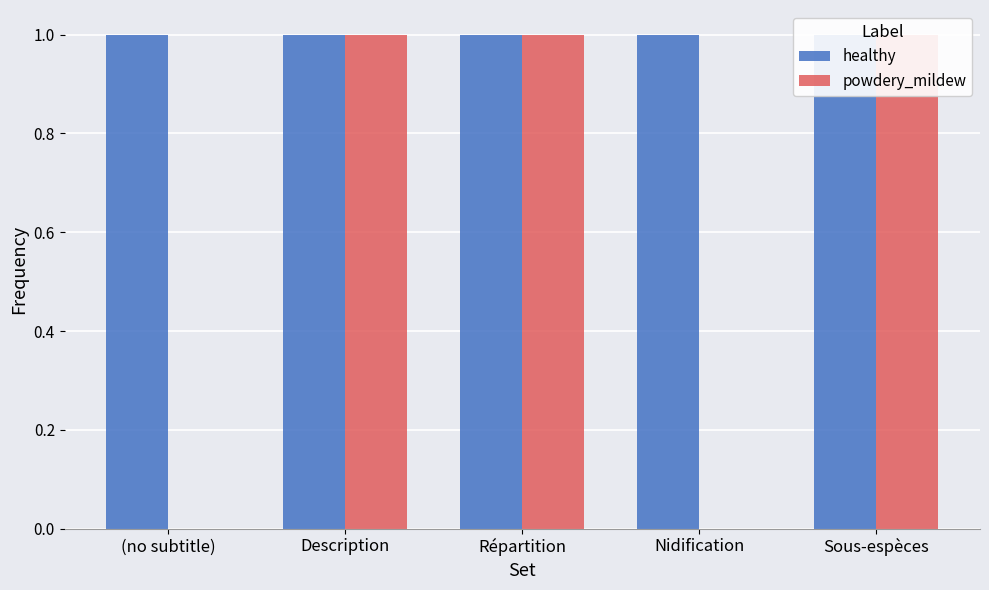

What is the maximum value shown in the chart?

1